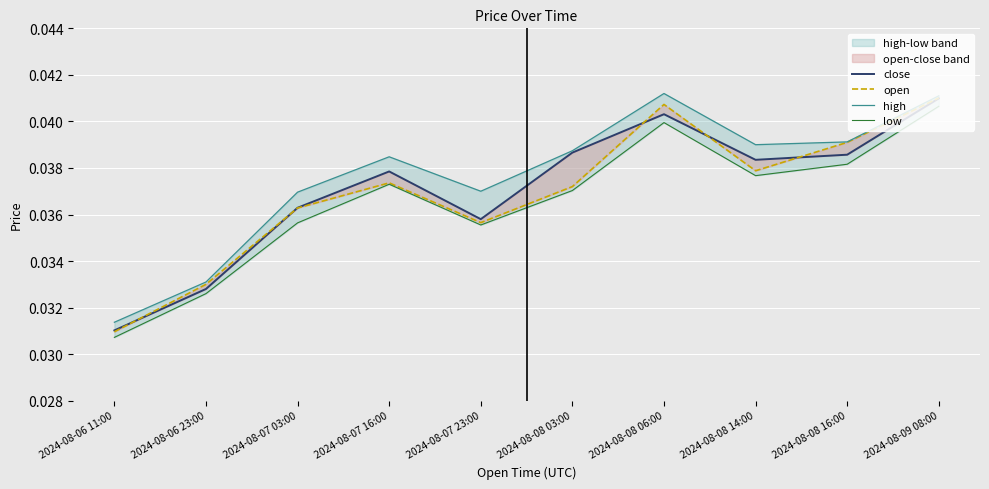

What are all the series names shown in the legend?

close, open, high, low